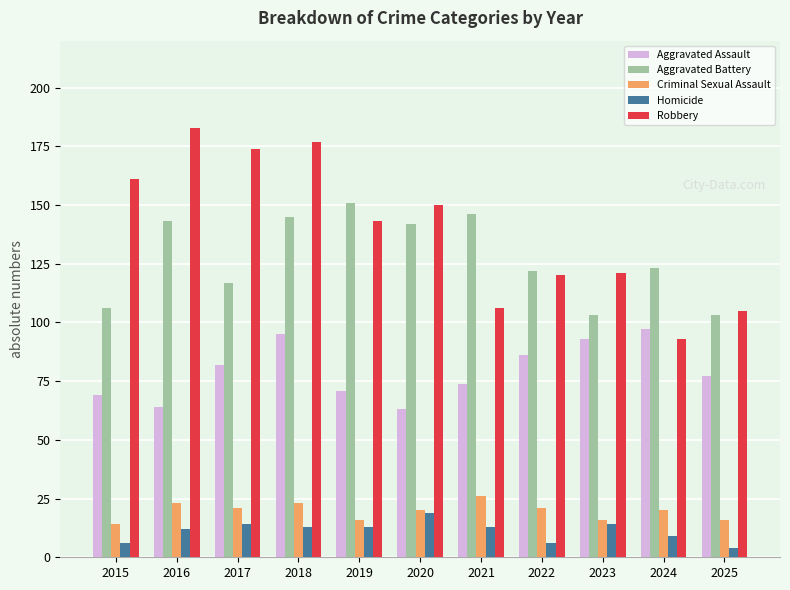

What is the value of the Robbery bar at the 10th from the left?

93